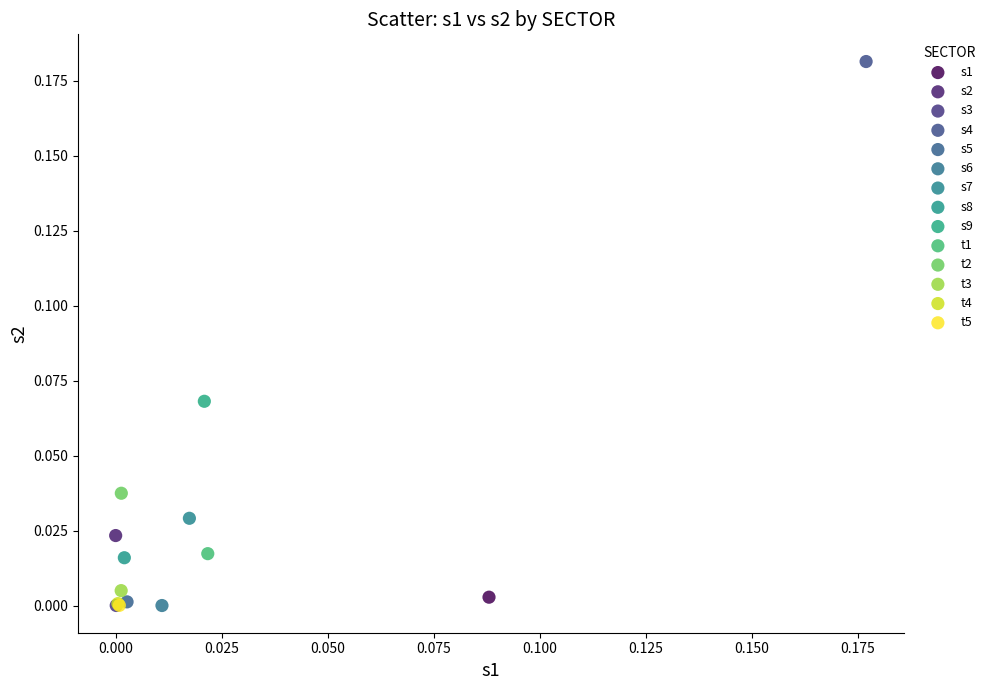

What are all the series names shown in the legend?

s1, s2, s3, s4, s5, s6, s7, s8, s9, t1, t2, t3, t4, t5